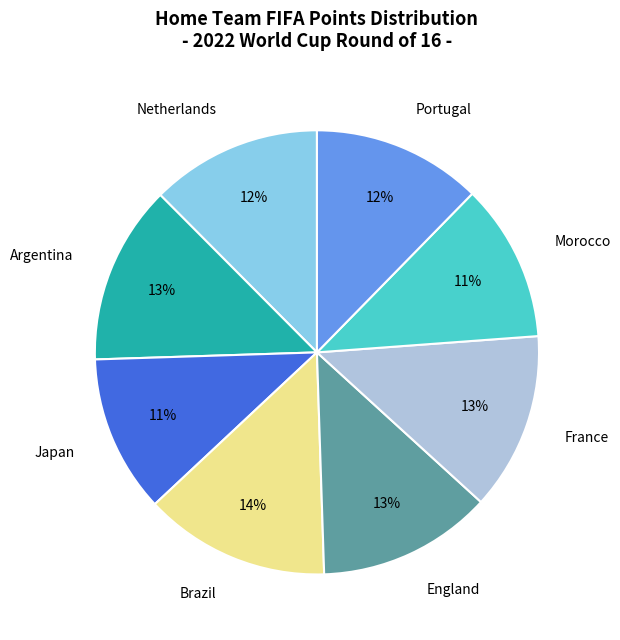

To the nearest percent, what percentage of the pie is Netherlands?

12%